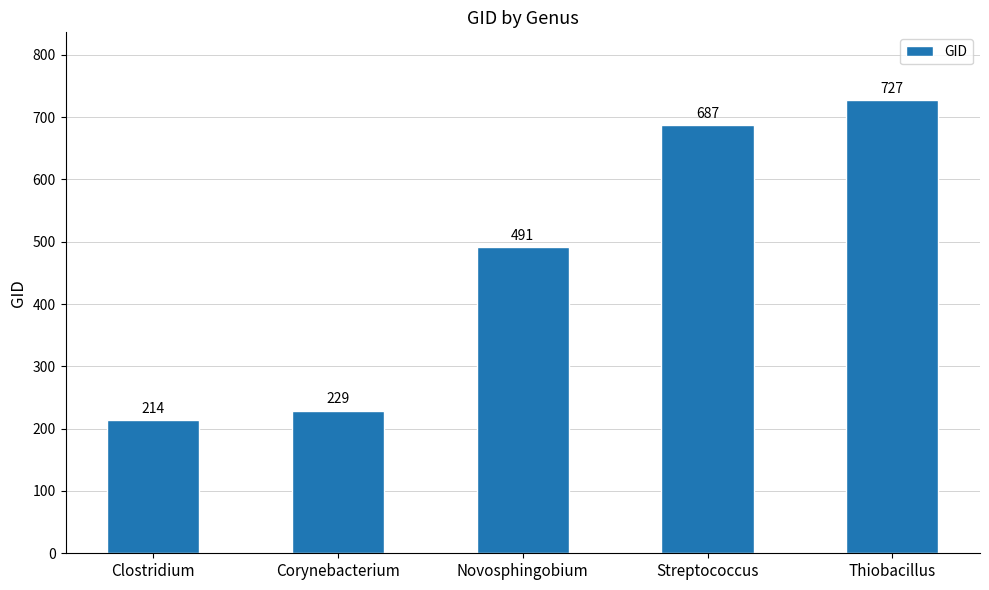

Reading left to right, what are all the values shown in this chart?

Clostridium=214	Corynebacterium=229	Novosphingobium=491	Streptococcus=687	Thiobacillus=727